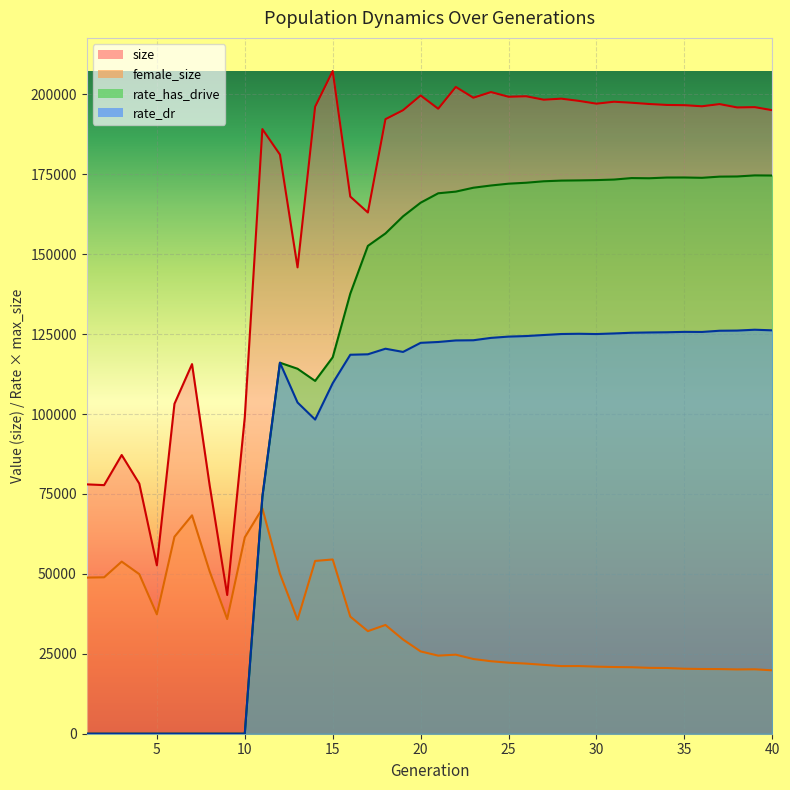

Reading left to right, extract all data points from this chart.

size: 78007.0	77766.0	87188.0	78244.0	52674.0	103197.0	115621.0	77758.0	43385.0	99034.0	189137.0	181156.0	145881.0	196130.0	207301.0	168019.0	163051.0	192240.0	195042.0	199655.0	195508.0	202323.0	198945.0	200722.0	199249.0	199408.0	198331.0	198656.0	197960.0	197090.0	197695.0	197378.0	196986.0	196690.0	196616.0	196275.0	196957.0	195910.0	196005.0	195044.0
female_size: 48842.0	48927.0	53842.0	49920.0	37342.0	61610.0	68320.0	50803.0	35871.0	61433.0	70476.0	50027.0	35657.0	54049.0	54507.0	36634.0	32084.0	34015.0	29468.0	25745.0	24426.0	24726.0	23369.0	22678.0	22216.0	21935.0	21541.0	21153.0	21164.0	20978.0	20862.0	20796.0	20603.0	20550.0	20329.0	20247.0	20221.0	20113.0	20150.0	19833.0
rate_has_drive: 0.0	0.0	0.0	0.0	0.0	0.0	0.0	0.0	0.0	0.0	74122.8	116055.0	114168.1	110366.4	117754.0	137675.0	152599.2	156495.0	161846.7	166109.7	169055.0	169579.5	170795.1	171493.7	172060.0	172354.8	172812.3	173023.8	173089.1	173182.0	173349.9	173816.1	173758.0	173983.8	173998.3	173898.6	174266.5	174317.5	174654.8	174614.2
rate_dr: 0.0	0.0	0.0	0.0	0.0	0.0	0.0	0.0	0.0	0.0	74122.8	116055.0	103608.8	98276.0	109649.6	118550.7	118691.2	120435.9	119431.7	122276.3	122541.8	123022.6	123082.3	123822.5	124227.6	124397.4	124723.5	125034.4	125109.5	125026.8	125213.5	125433.3	125519.9	125579.4	125703.8	125678.5	126058.1	126112.8	126375.5	126186.8